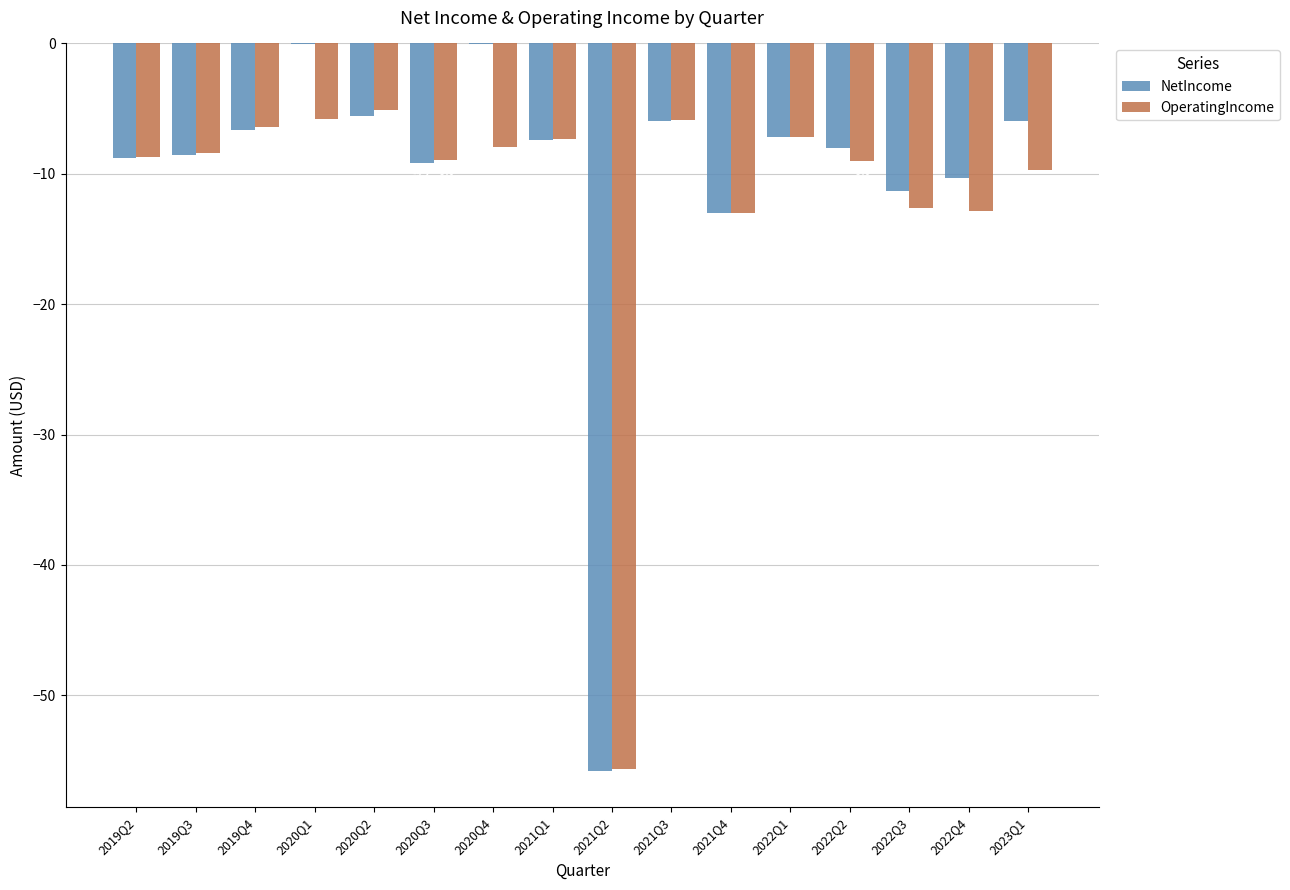

At which label does NetIncome first exceed -7?

2019Q4